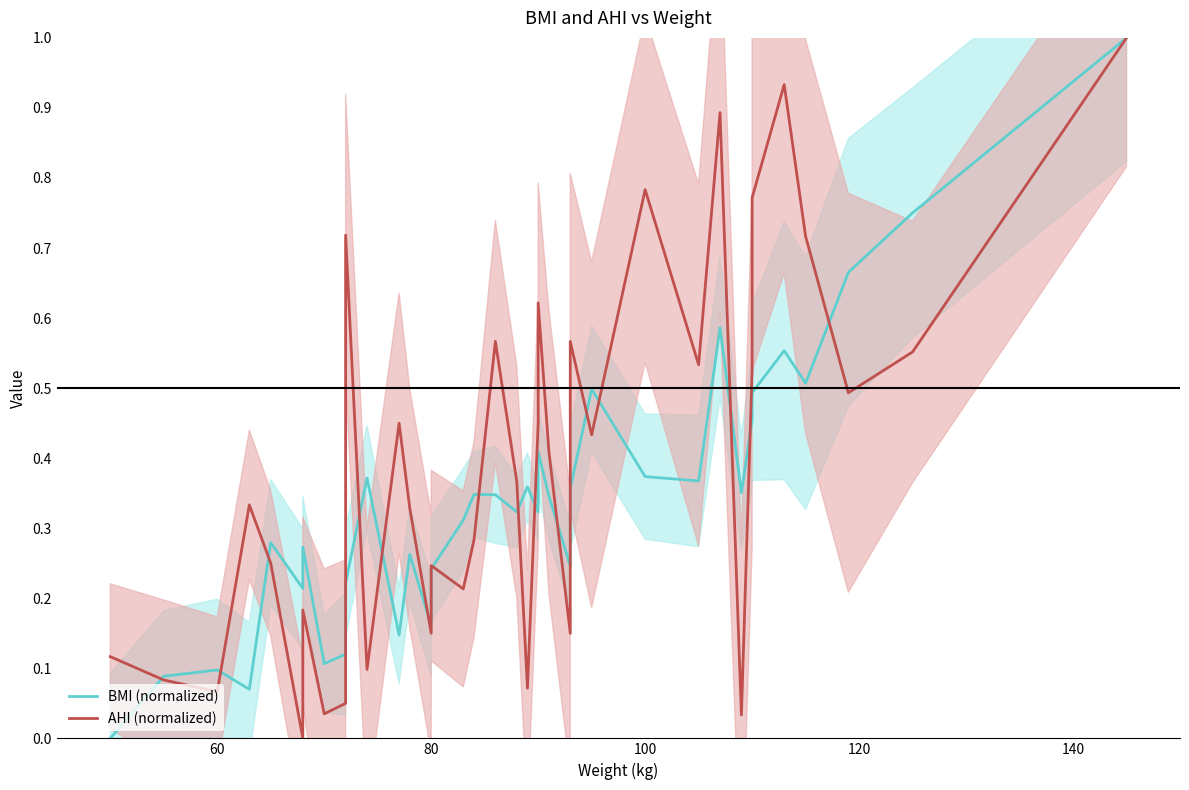

True or false: BMI (normalized) has a value of 1.1 at 37.

False